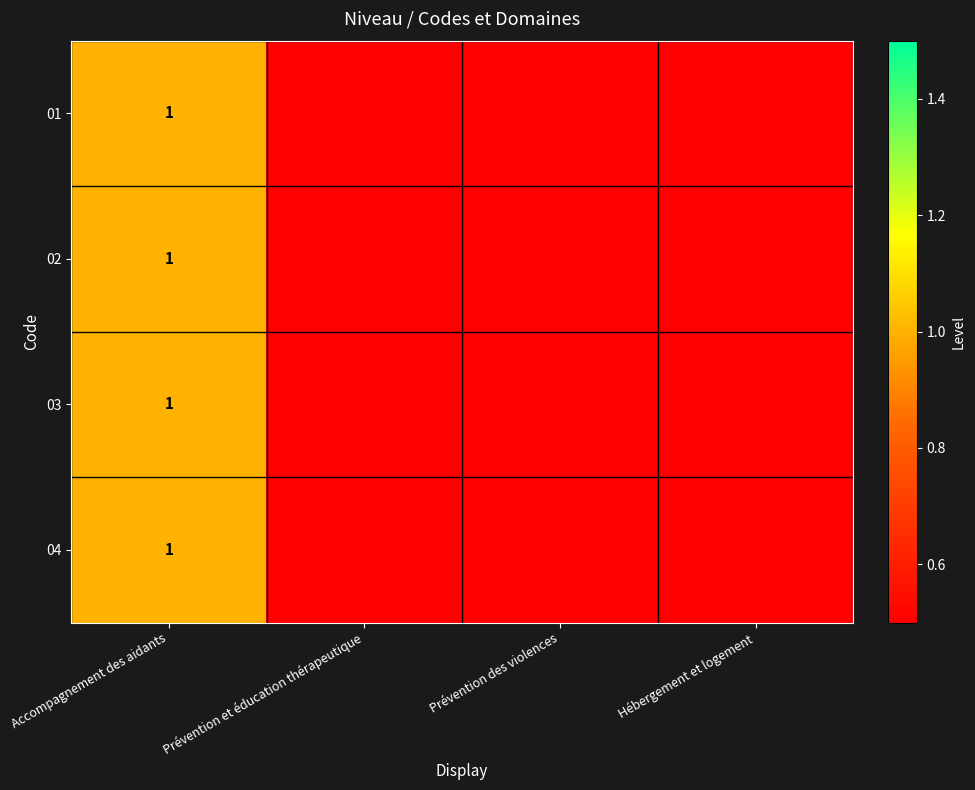

True or false: 04 has a value of 2 at Accompagnement des aidants.

False